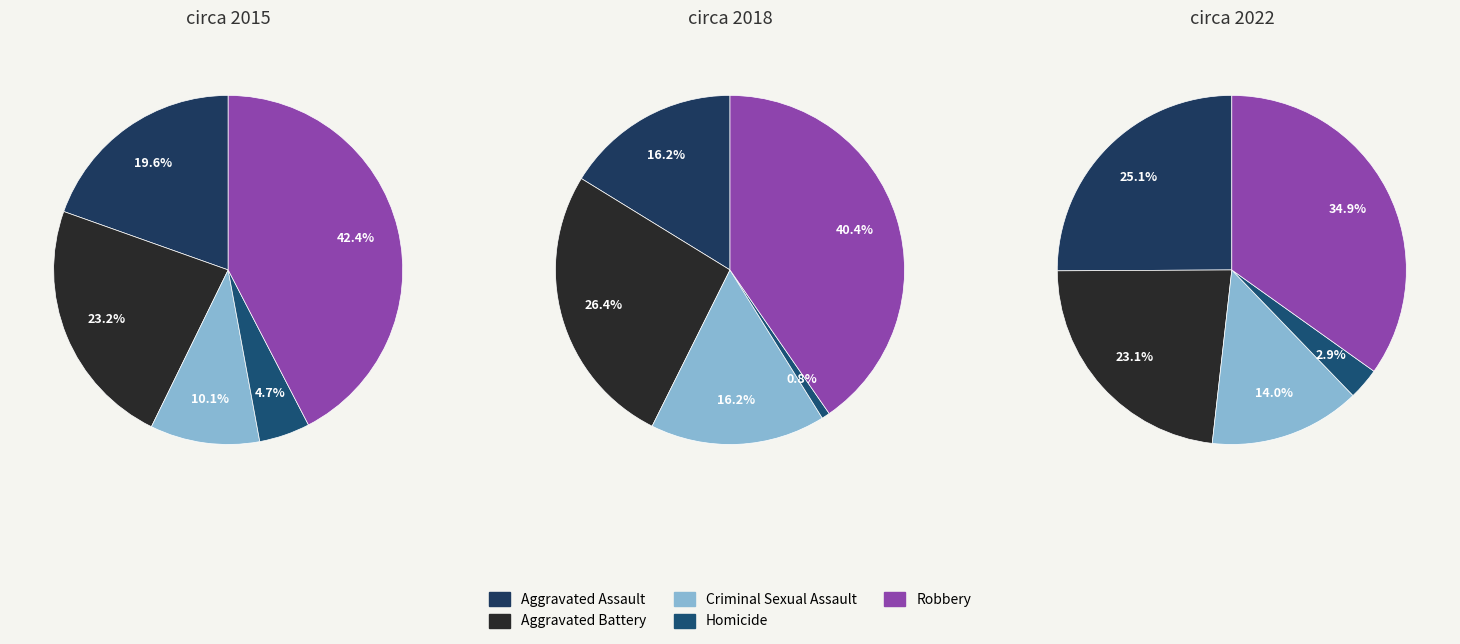

To the nearest percent, what percentage of the pie is Aggravated Battery?

23%